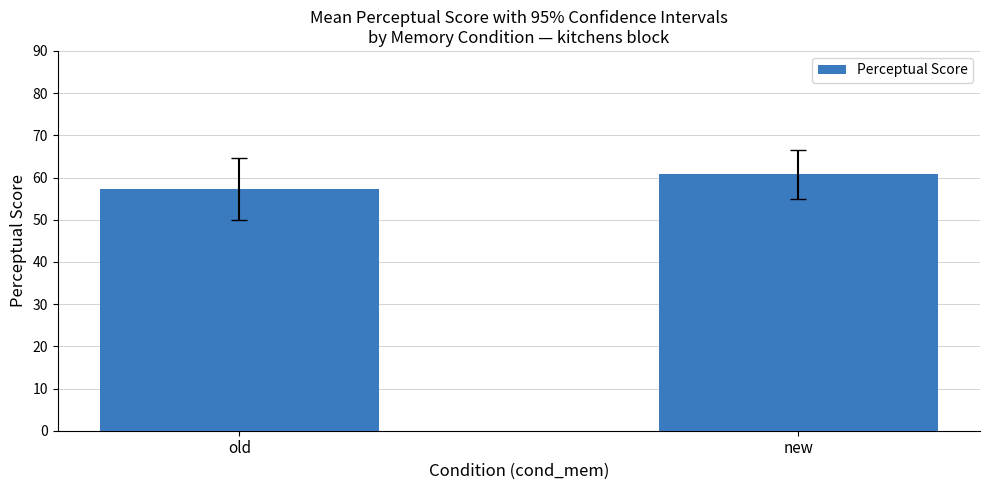

Count the number of values greater than 60.

1